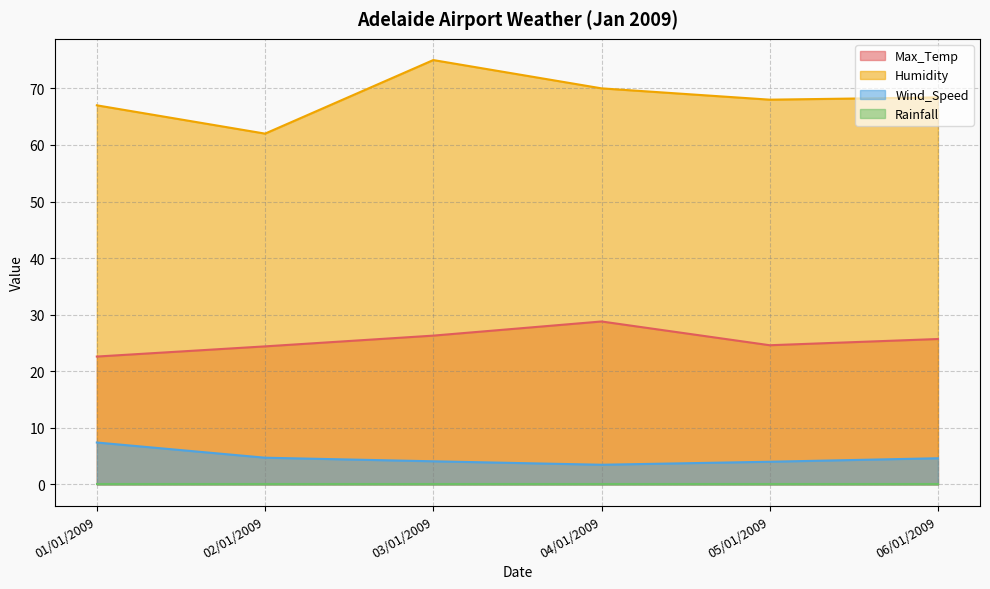

What is the difference between the highest and lowest values at 05/01/2009?

68.0